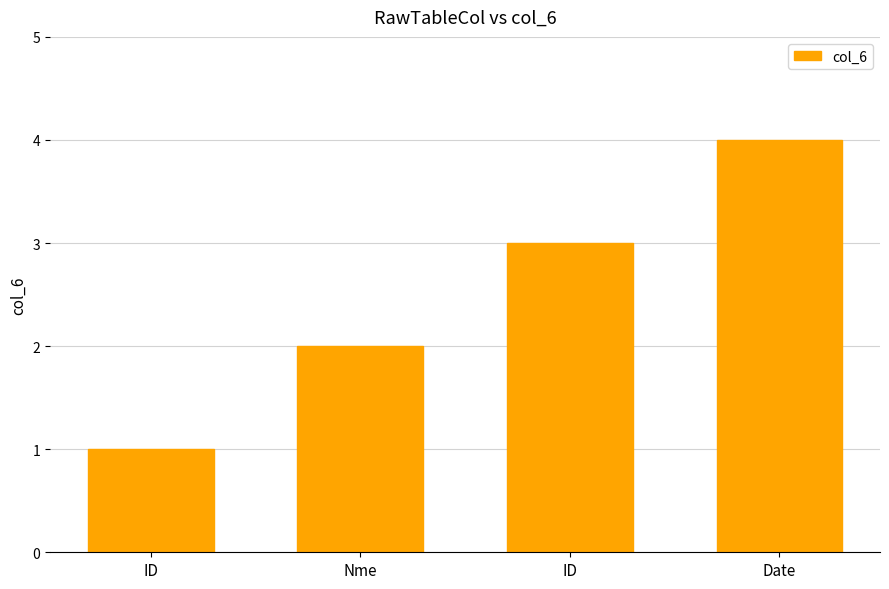

Is it true that the value at ID is 3?

True